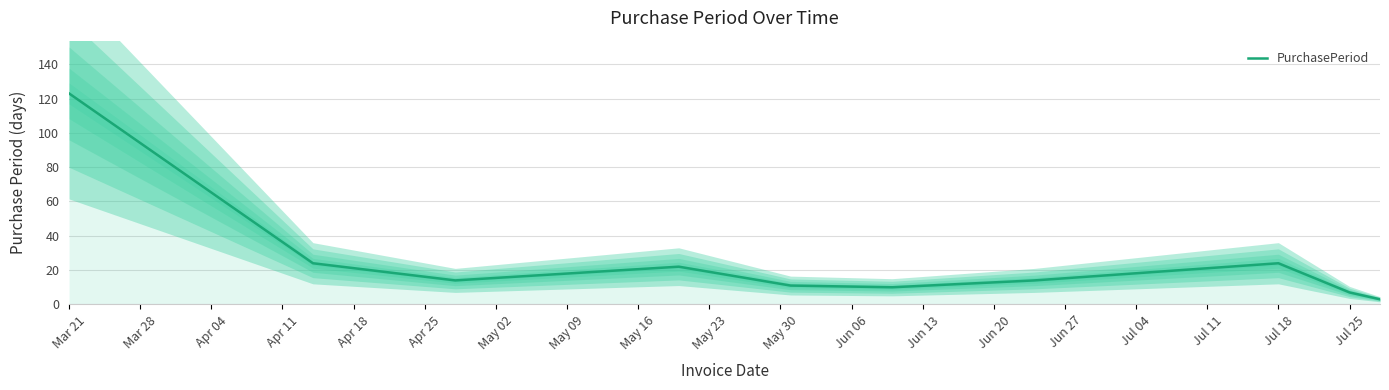

What is the highest value of the PurchasePeriod series?

123